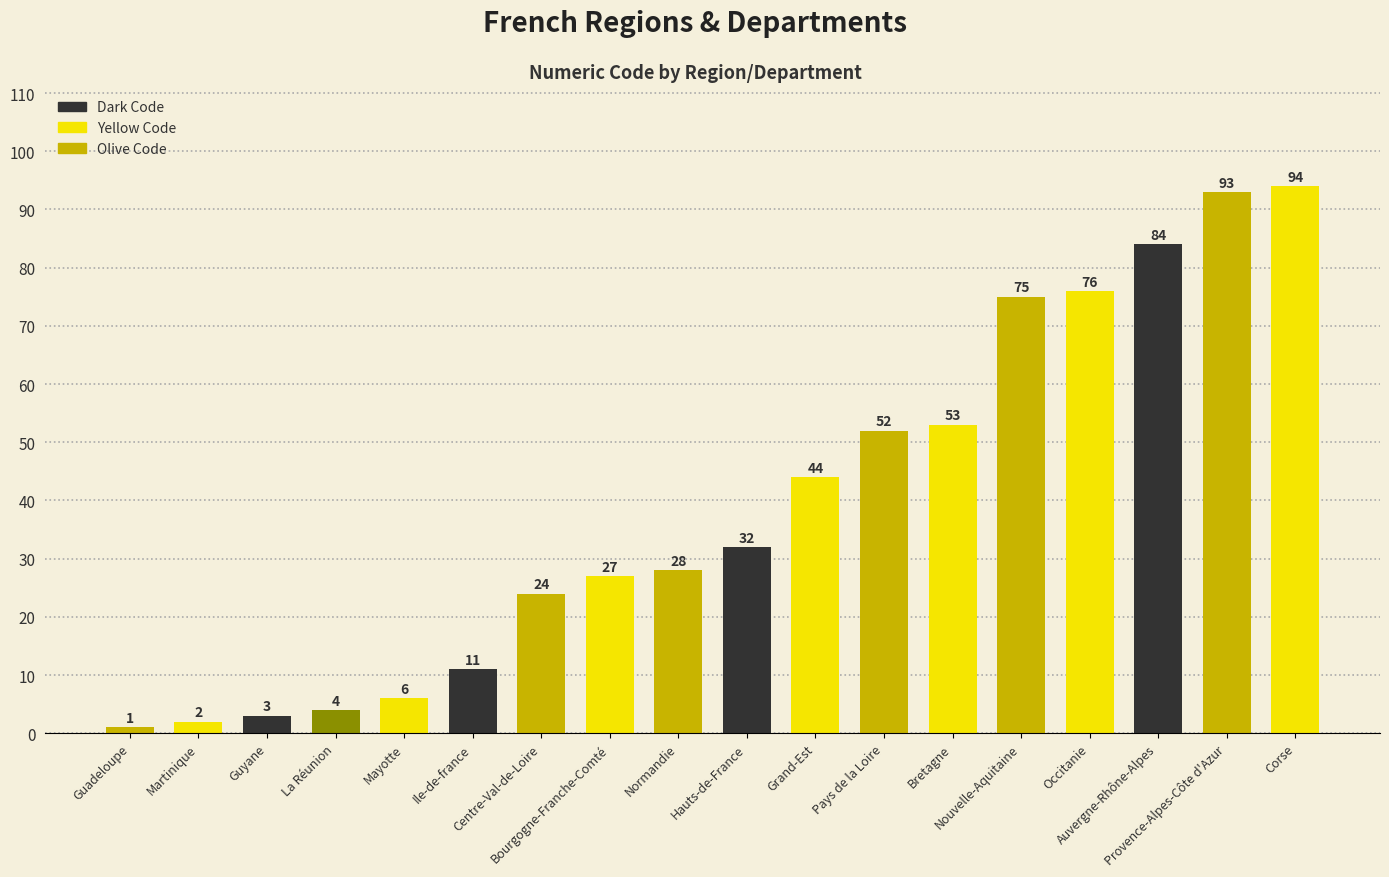

What is the label of the 10th bar from the left?

Hauts-de-France